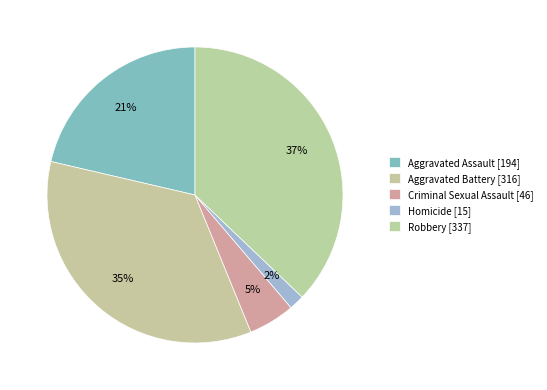

The Aggravated Assault slice represents 31% of the pie. True or false?

False